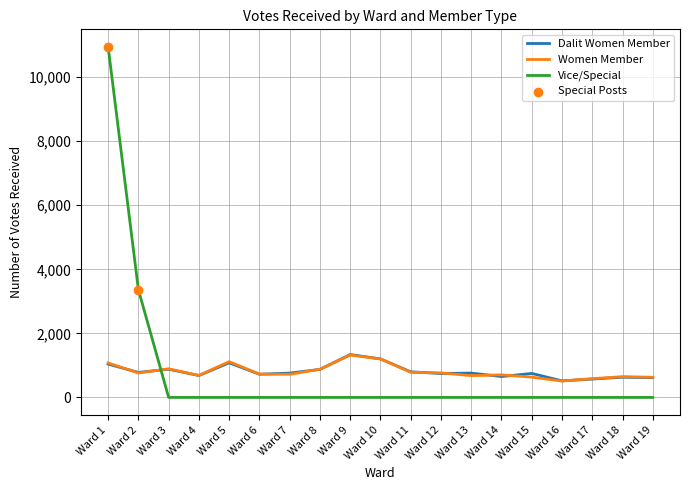

Which series has the widest spread of values?

Vice/Special